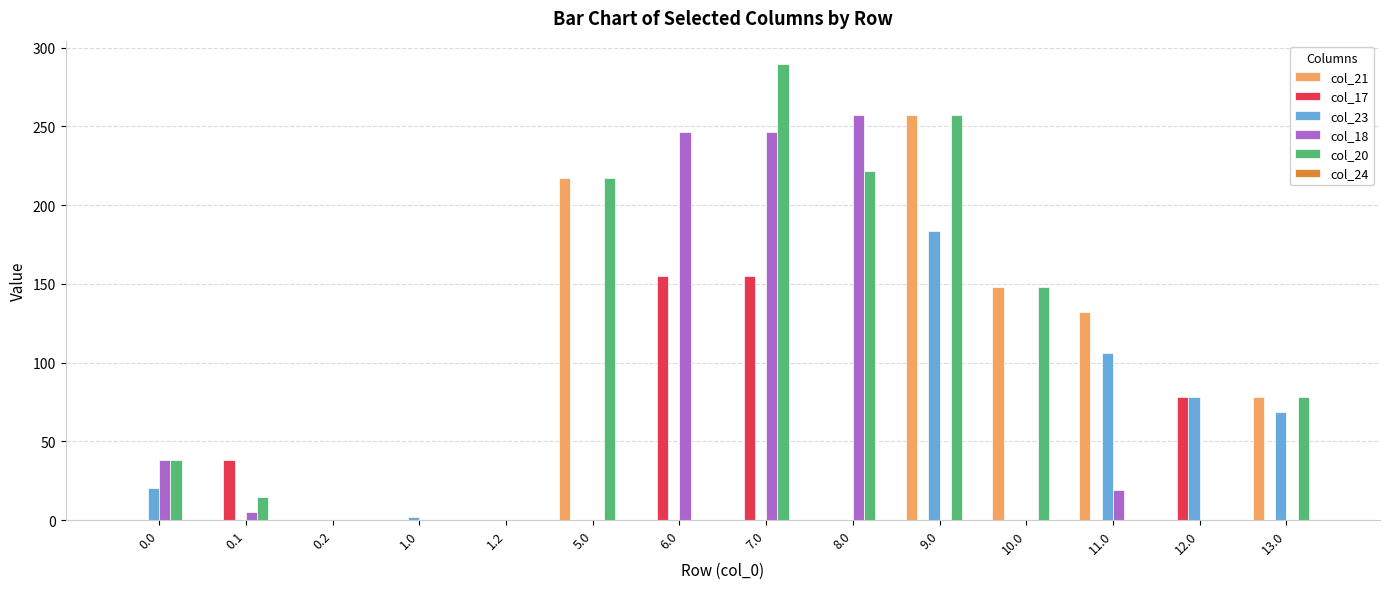

Count the number of data series in this chart.

5